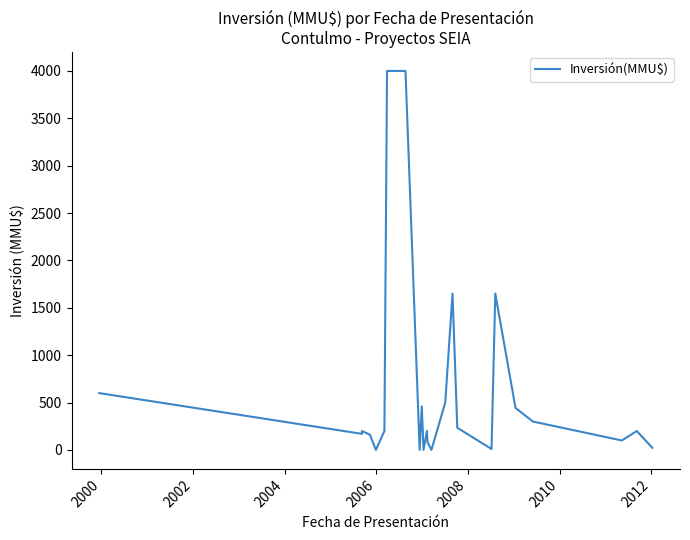

What is the sum of all values?

15181